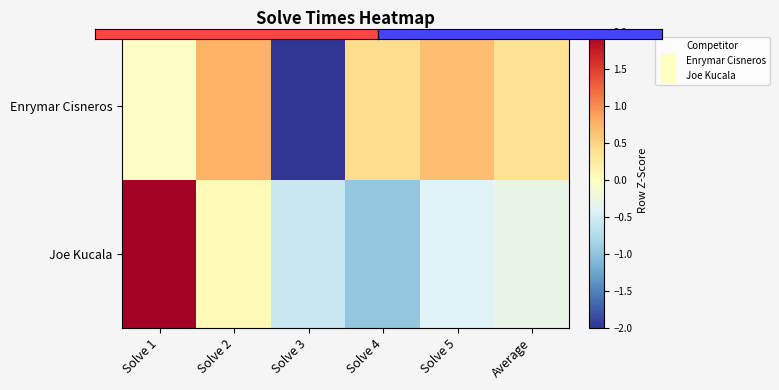

What is the maximum value shown in the chart?

2.1